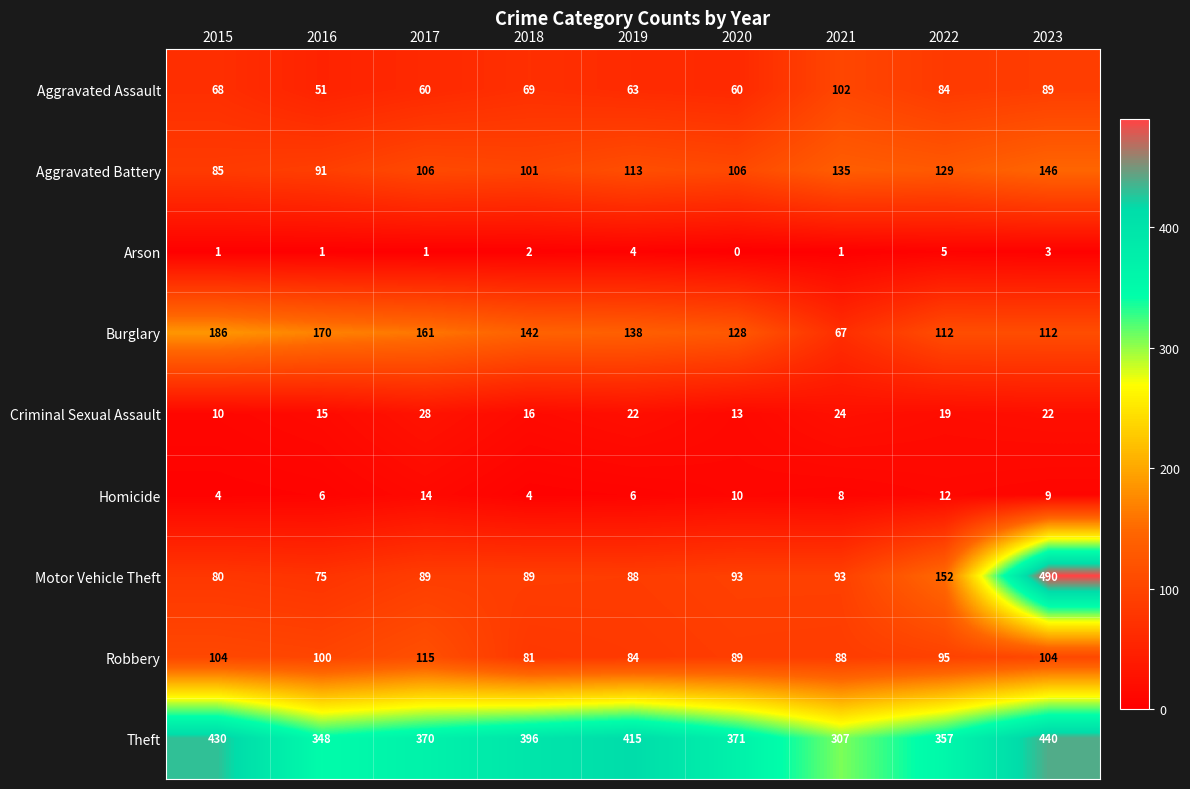

What is the spread (max minus min) of values at 2016?

347